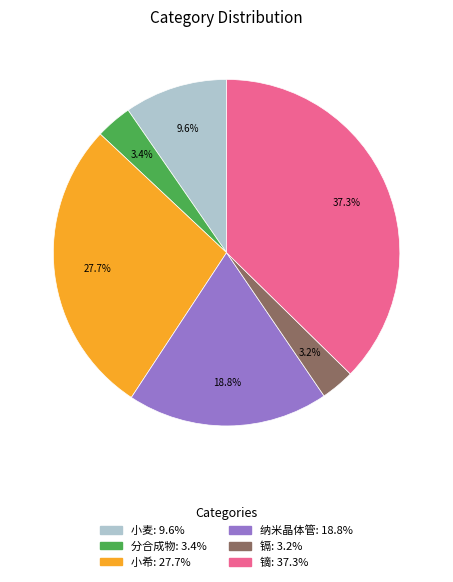

Is there any slice that represents more than half of the pie?

No